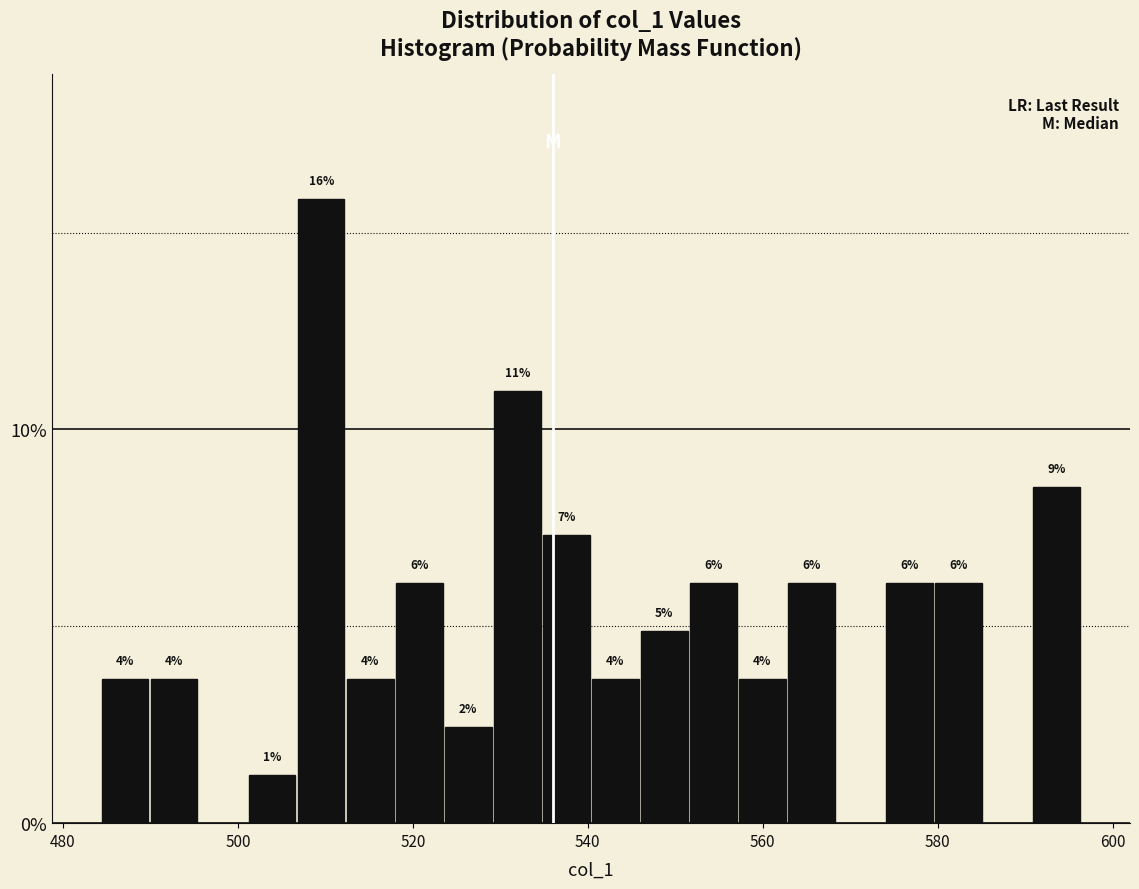

Read against the x-axis, roughly where is the centre of the tallest bar?

510